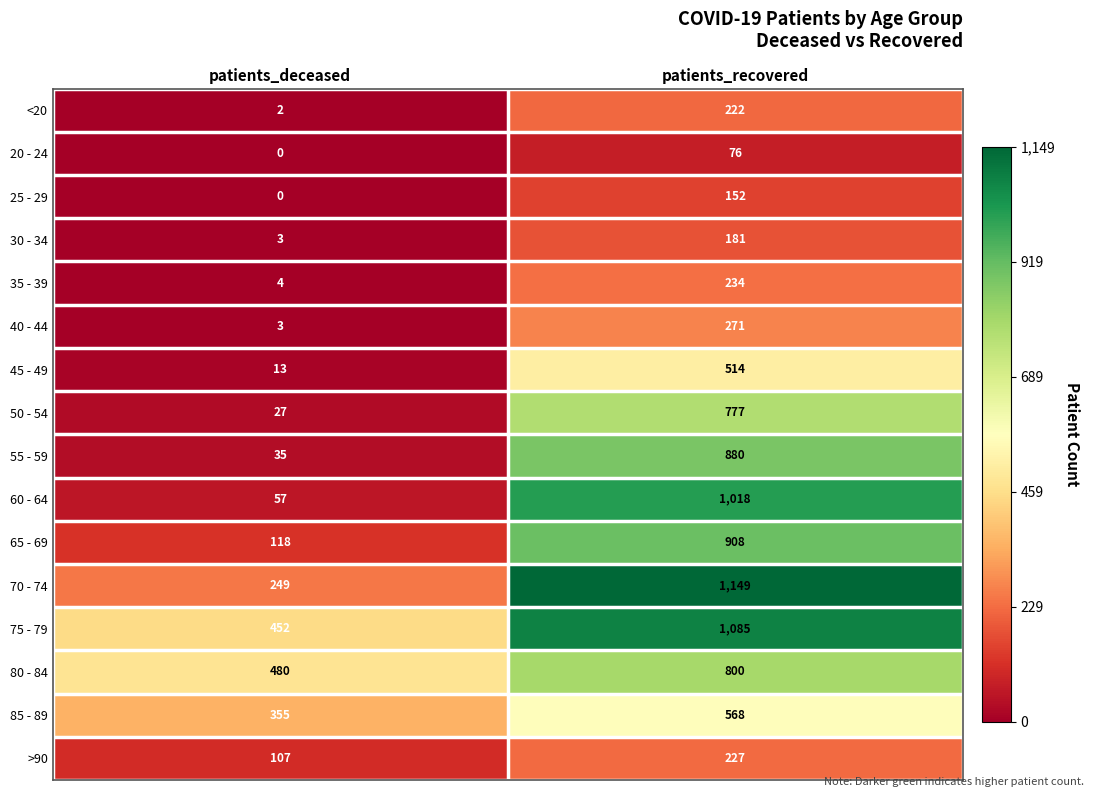

What is the difference between the 25 - 29 values at patients_deceased and patients_recovered?

152